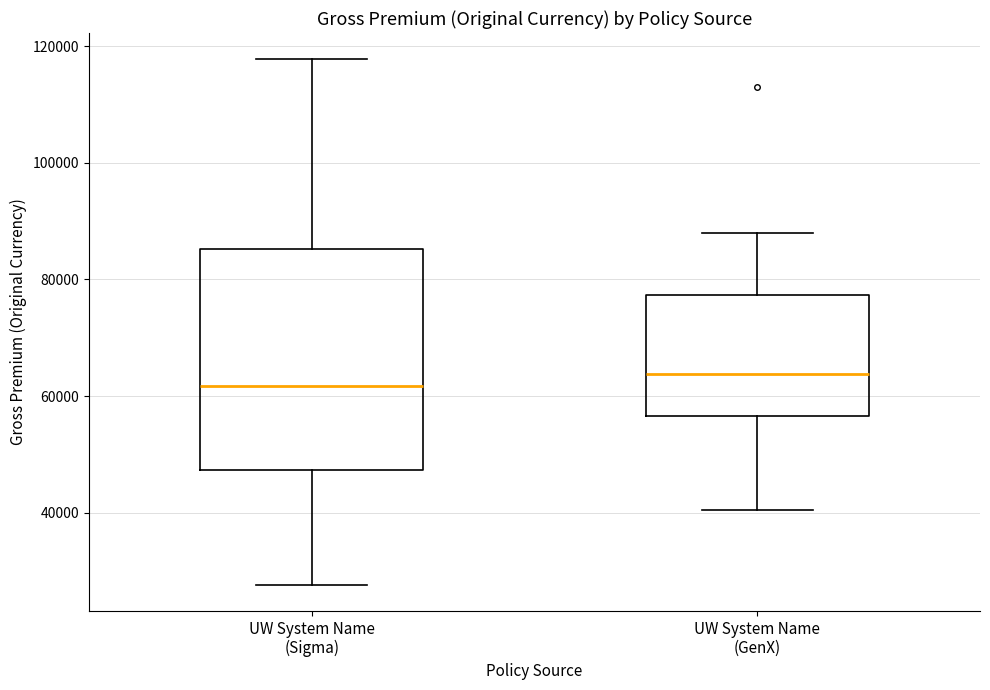

Reading left to right, transcribe this box plot: for each box, give where its median line is, the range the box spans, and where its two whiskers end, as read against the y-axis. The values are not printed on the chart, so give them approximately, as read against the axis.

UW System Name (Sigma): median 62000, box 48000 to 86000, whiskers 28000 to 118000
UW System Name (GenX): median 64000, box 56000 to 78000, whiskers 40000 to 88000